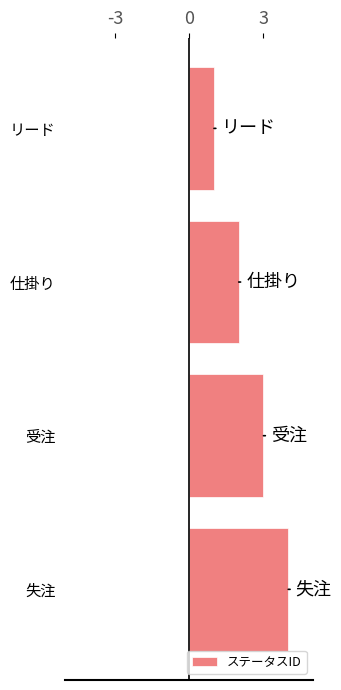

Rank the categories by value from lowest to highest.

リード, 仕掛り, 受注, 失注